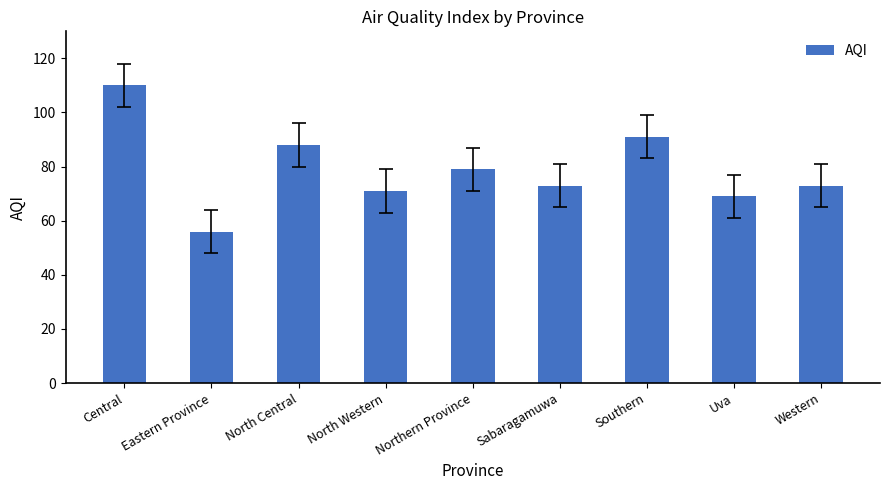

The value at Central is 29. True or false?

False